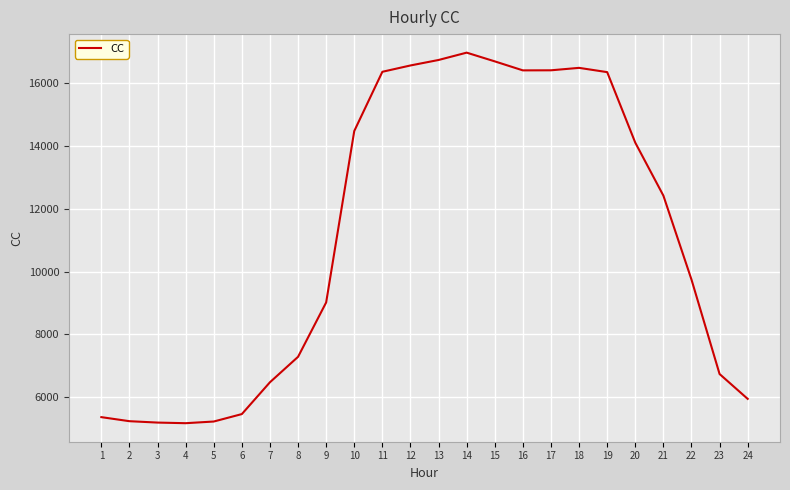

True or false: the data shows 9447.3 at 10.

False